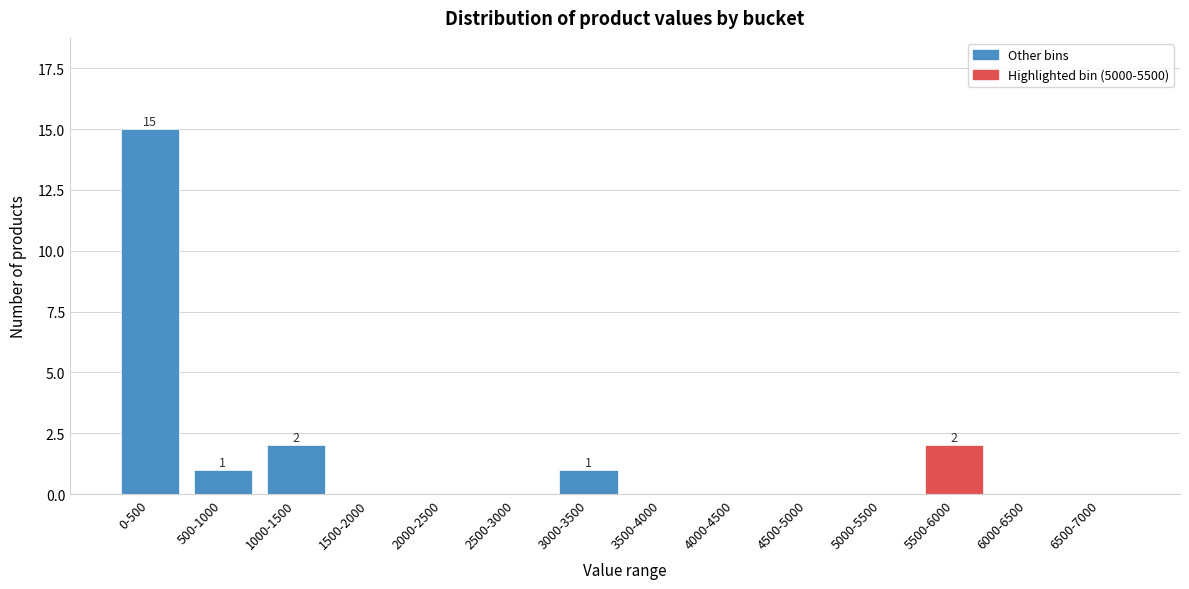

Reading left to right, what are all the values shown in this chart?

0-500=15	500-1000=1	1000-1500=2	1500-2000=0	2000-2500=0	2500-3000=0	3000-3500=1	3500-4000=0	4000-4500=0	4500-5000=0	5000-5500=0	5500-6000=2	6000-6500=0	6500-7000=0